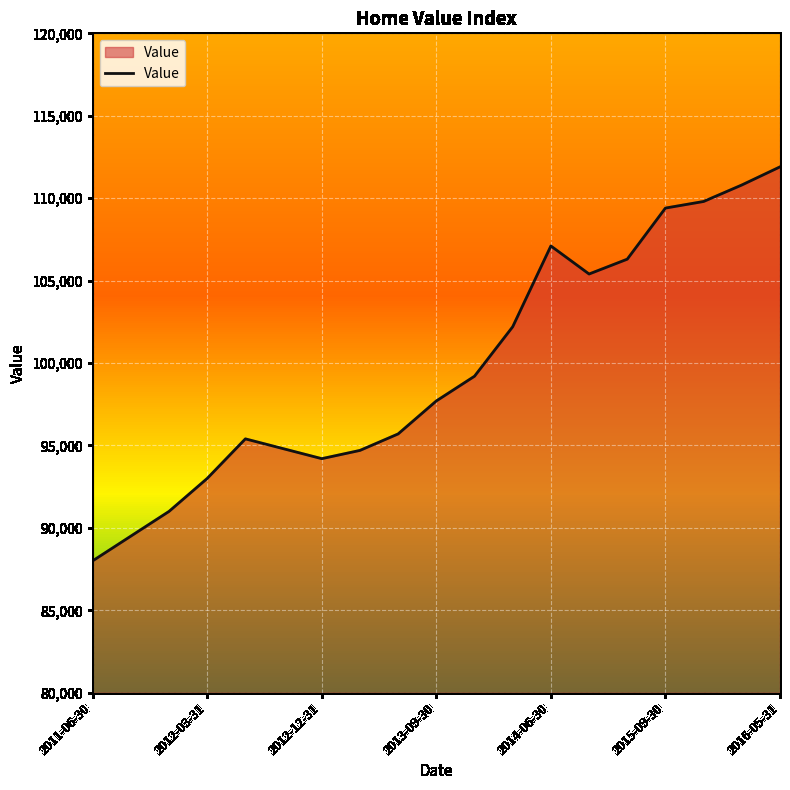

What is the difference between the maximum and minimum values?

23900